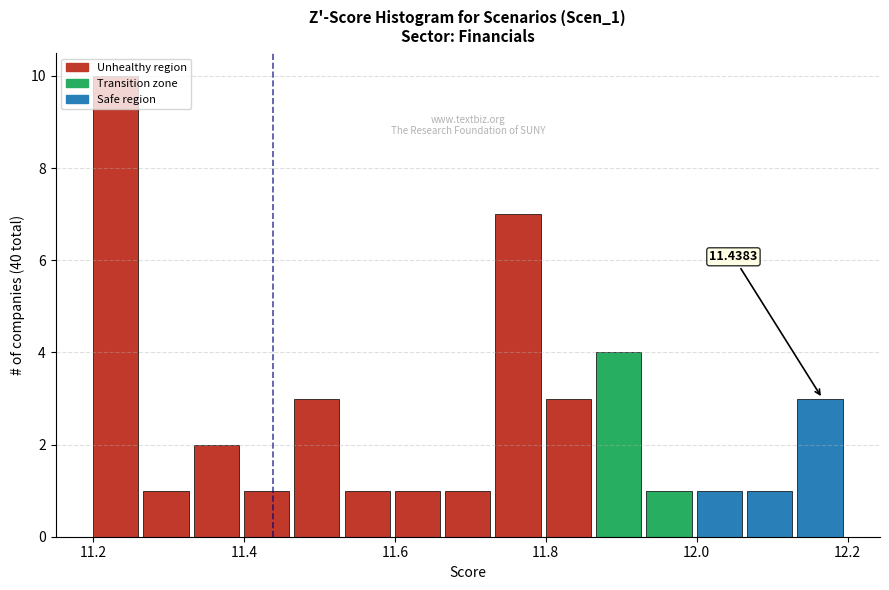

Read against the x-axis, roughly where is the centre of the tallest bar?

11.22